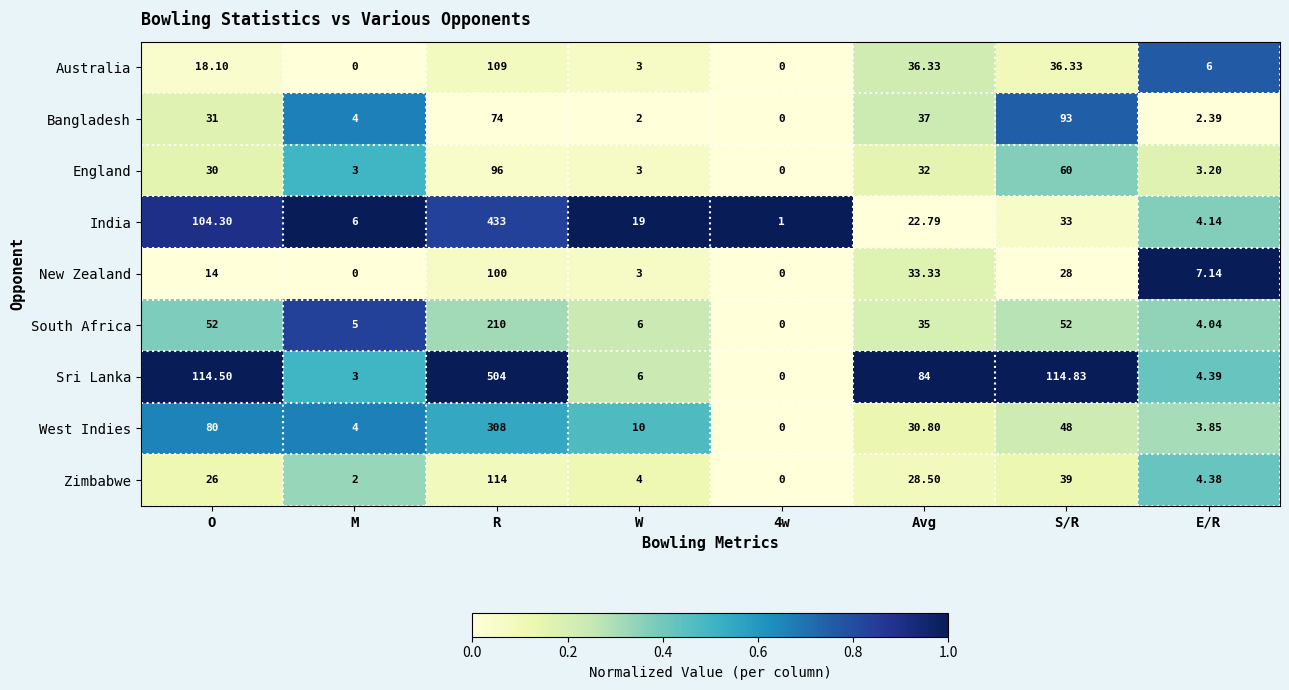

At which category is the sum across all series the highest?

R